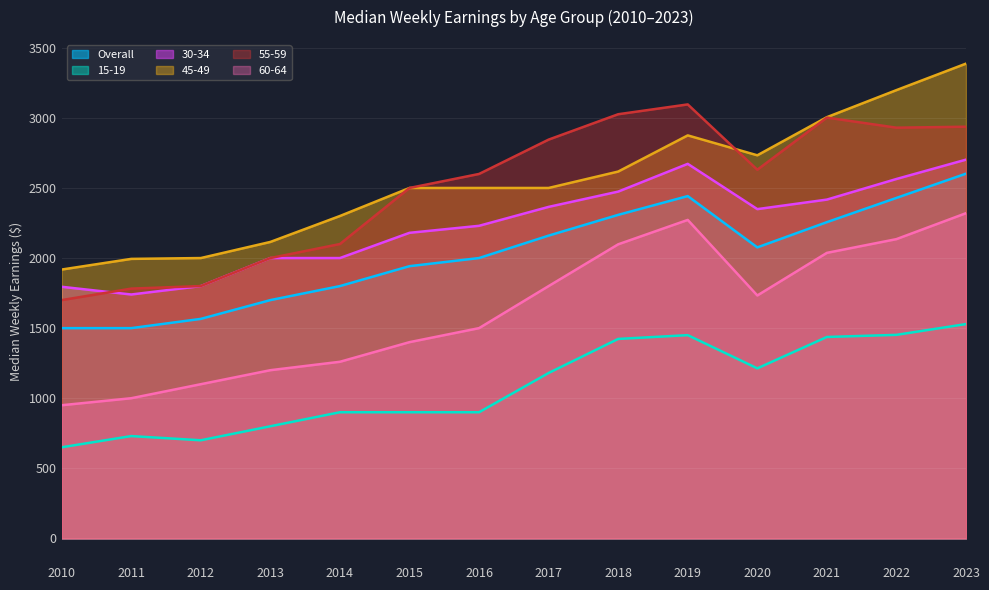

How many interior local peaks does the 30-34 series have?

1